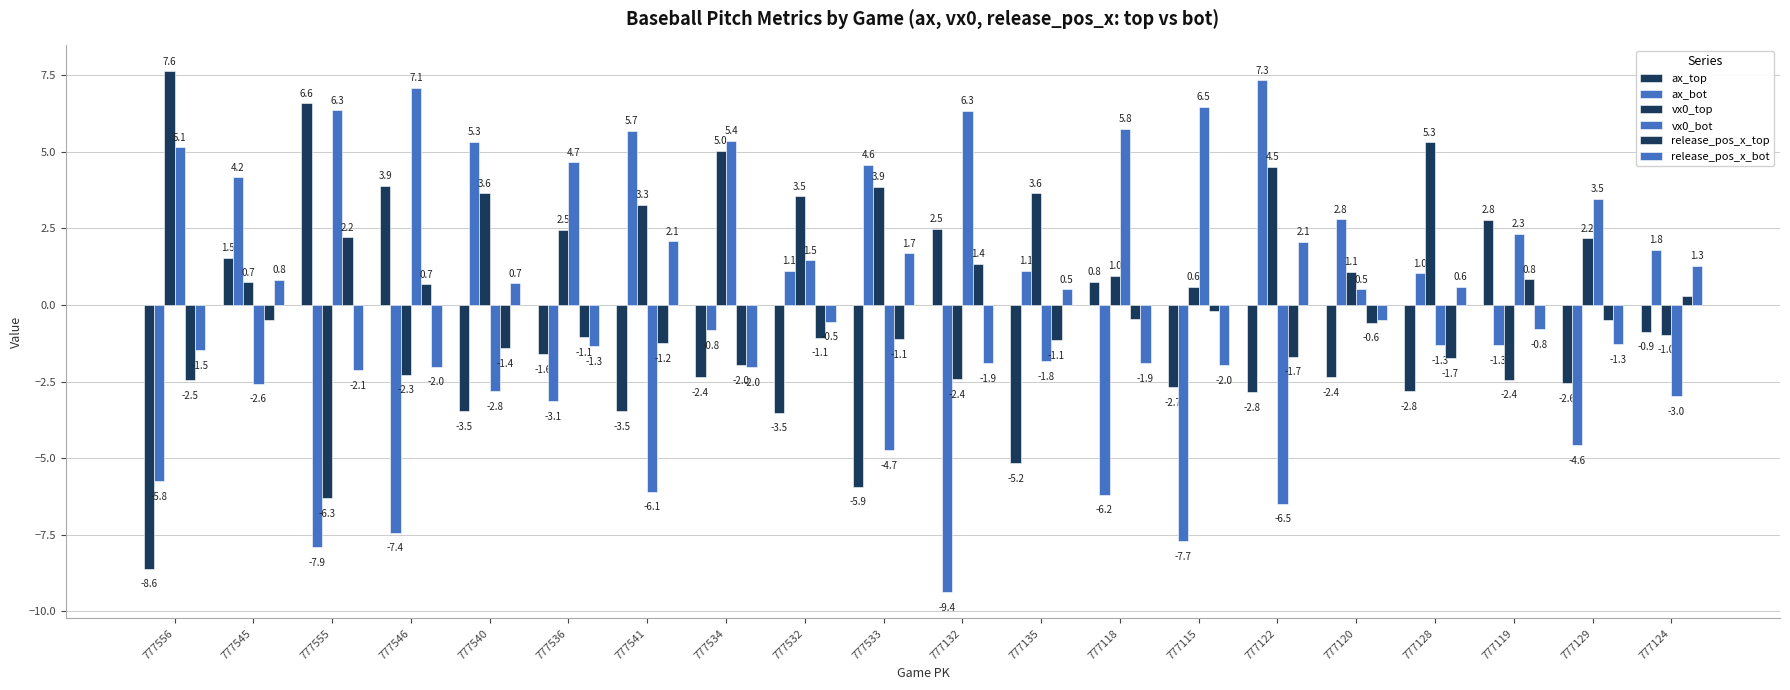

What is the minimum value shown in the chart?

-9.4